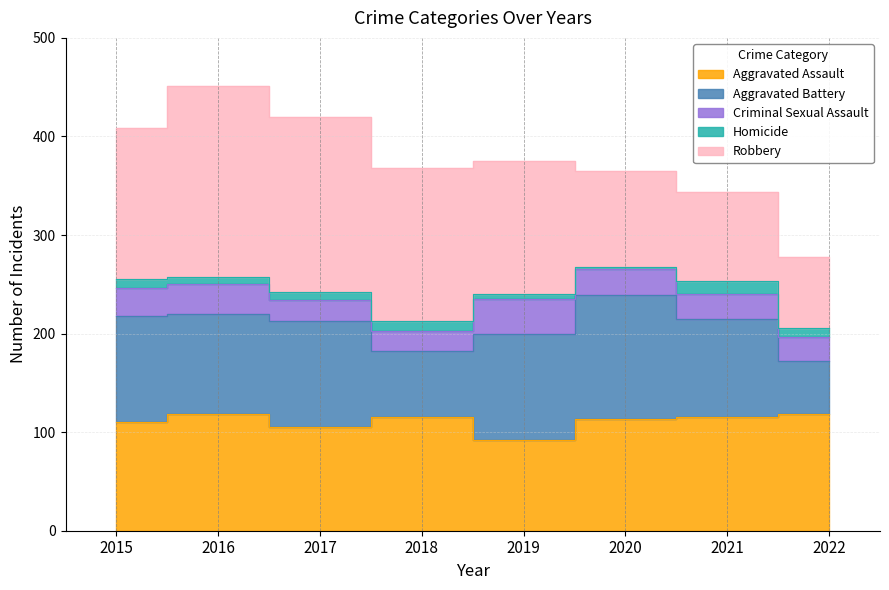

True or false: Aggravated Assault has more than 0 interior local peaks.

True